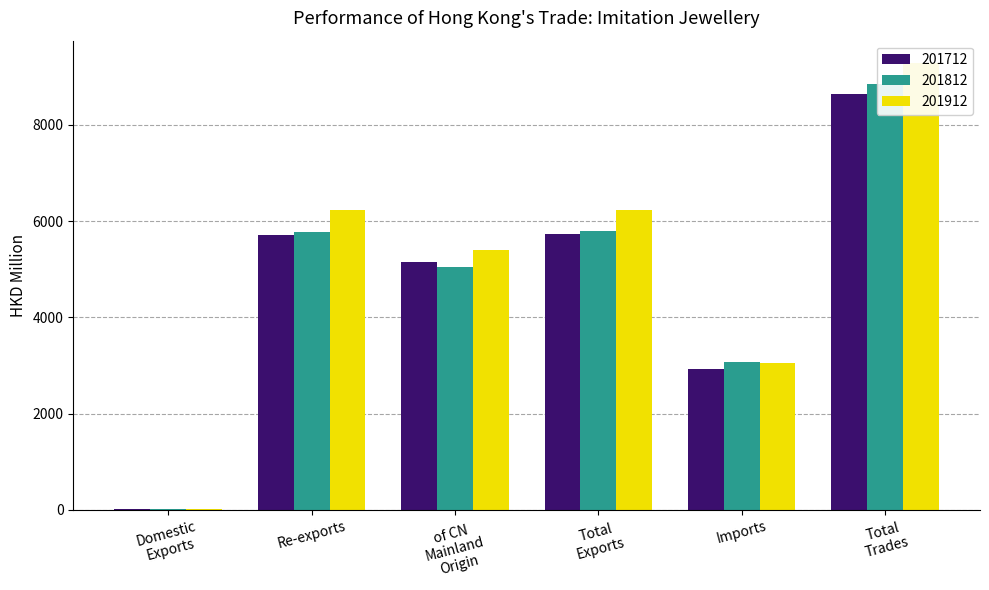

What is the value of the 201712 bar at the 3rd from the left?

5146.1